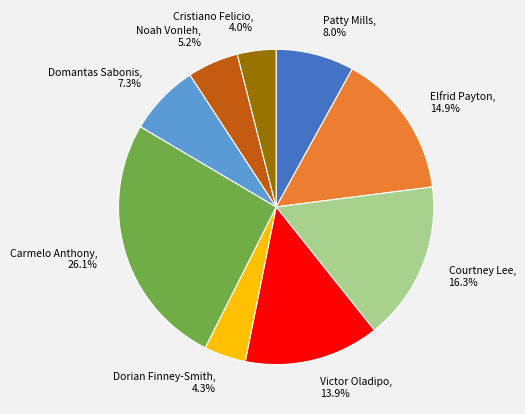

Is there any slice that represents more than half of the pie?

No